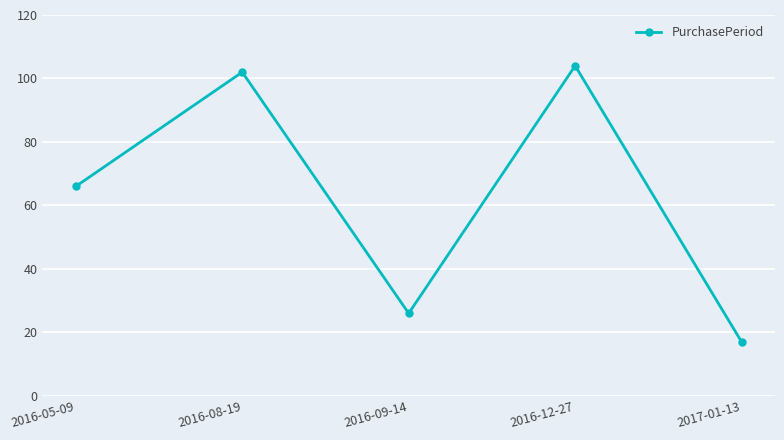

How many points are higher than both their immediate neighbors (excluding endpoints)?

2